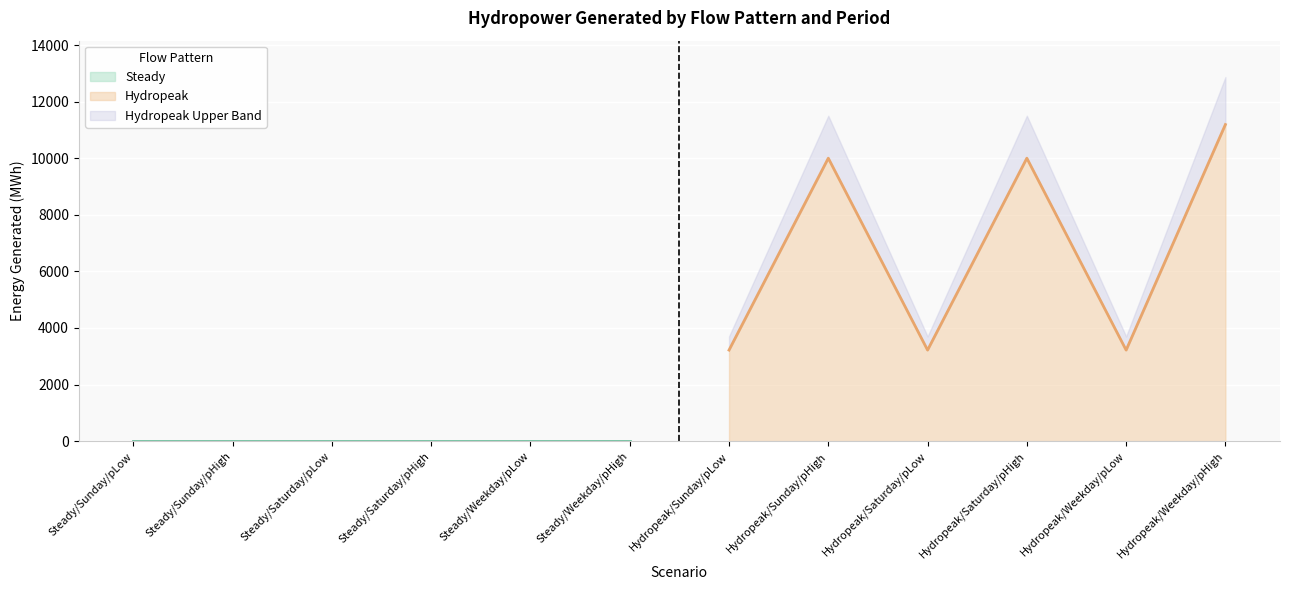

Read the Hydropeak value at Hydropeak/Weekday/pHigh.

11192.8